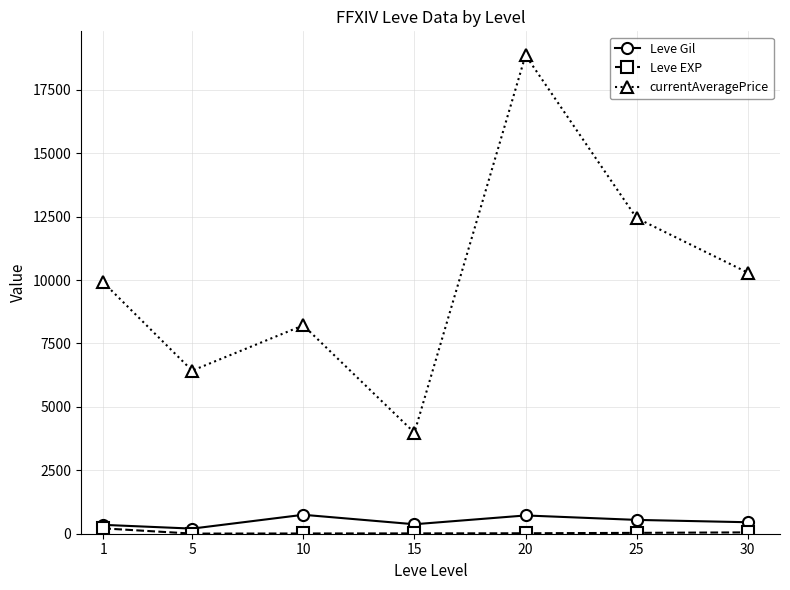

How many series are shown in this chart?

3